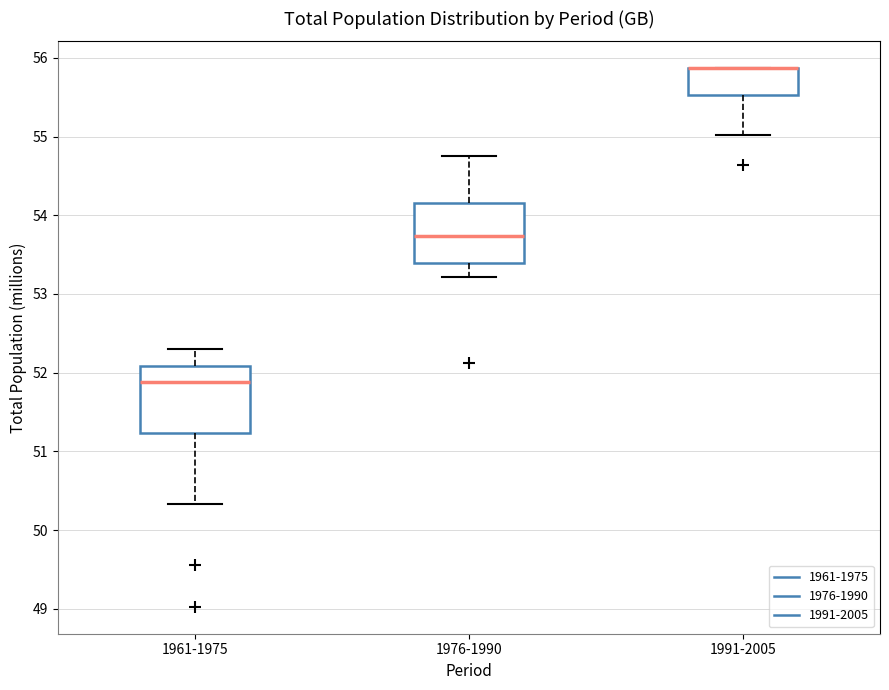

Reading left to right, read every box against the y-axis: the position of its median line, the range the box covers, and the ends of its whiskers. The values are not printed on the chart, so give them approximately, as read against the axis.

1961-1975: median 51.9, box 51.2 to 52.1, whiskers 50.3 to 52.3
1976-1990: median 53.7, box 53.4 to 54.2, whiskers 53.2 to 54.8
1991-2005: median 55.9 (drawn on the box's upper edge), box 55.5 to 55.9, whiskers 55.0 to 55.9